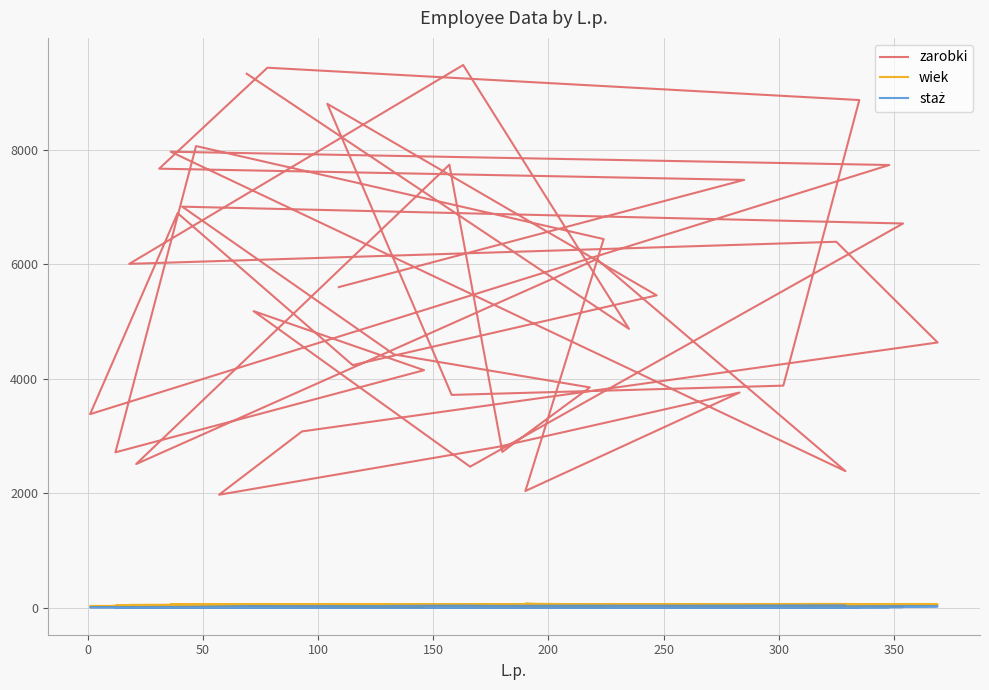

What is the greatest value displayed?

9481